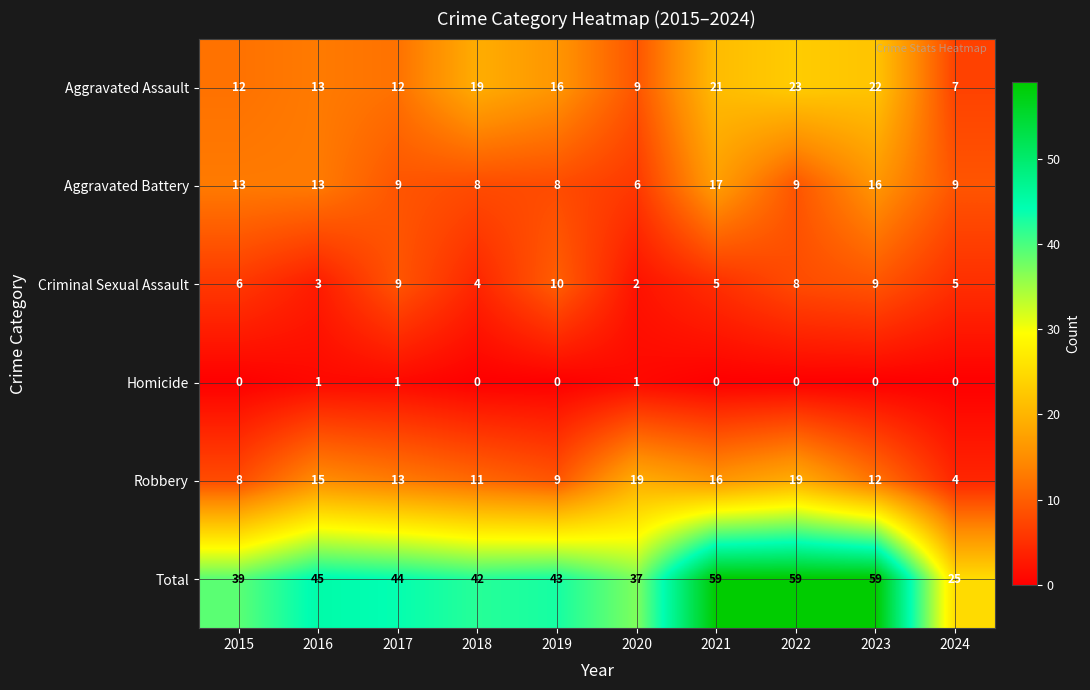

What is the total value across all series at 2015?

78